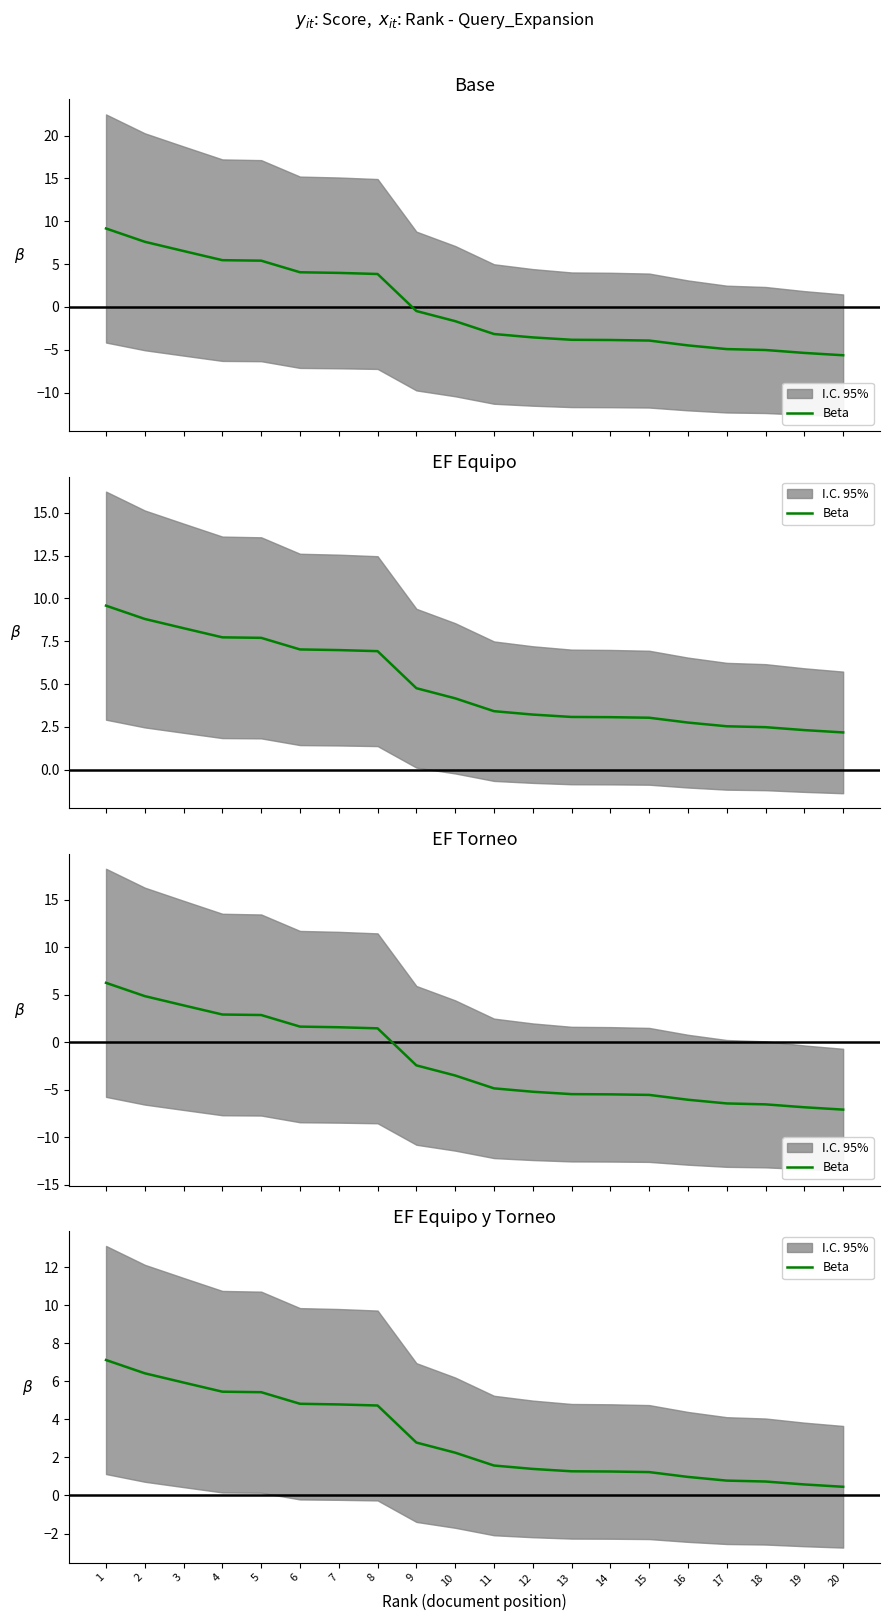

What is the difference between the values at 6 and 10?

2.6